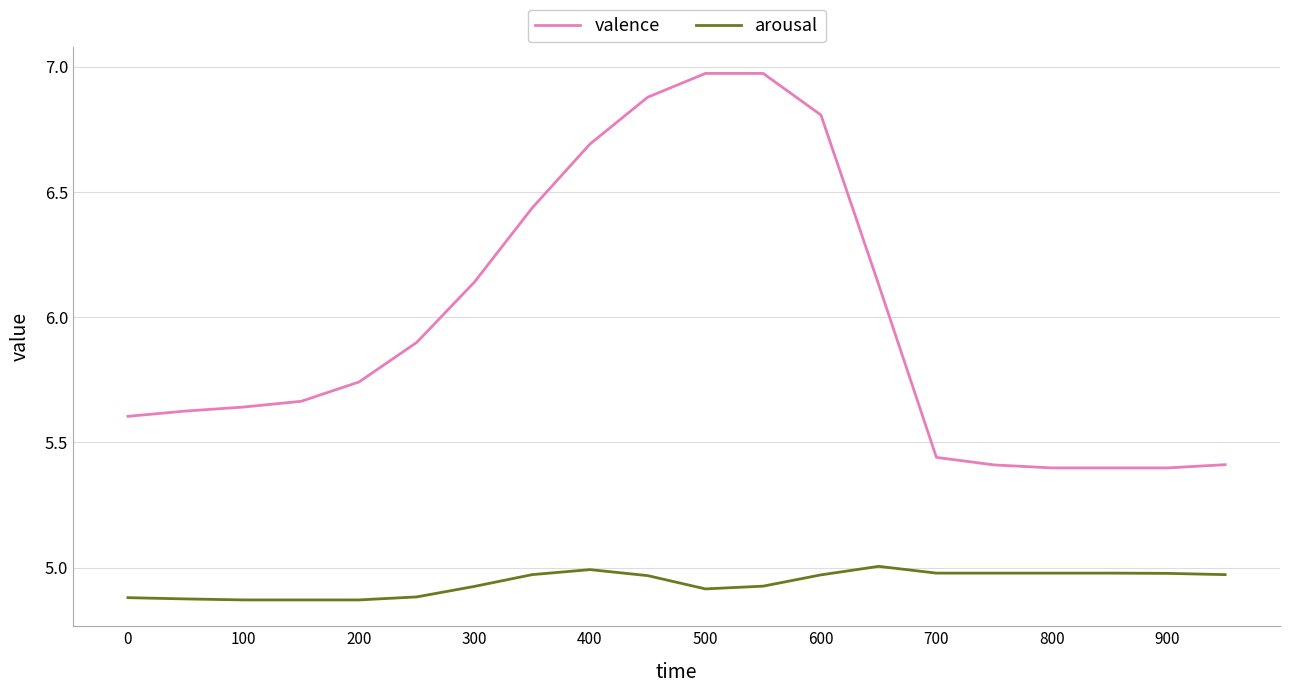

Count the number of categories in the chart.

20